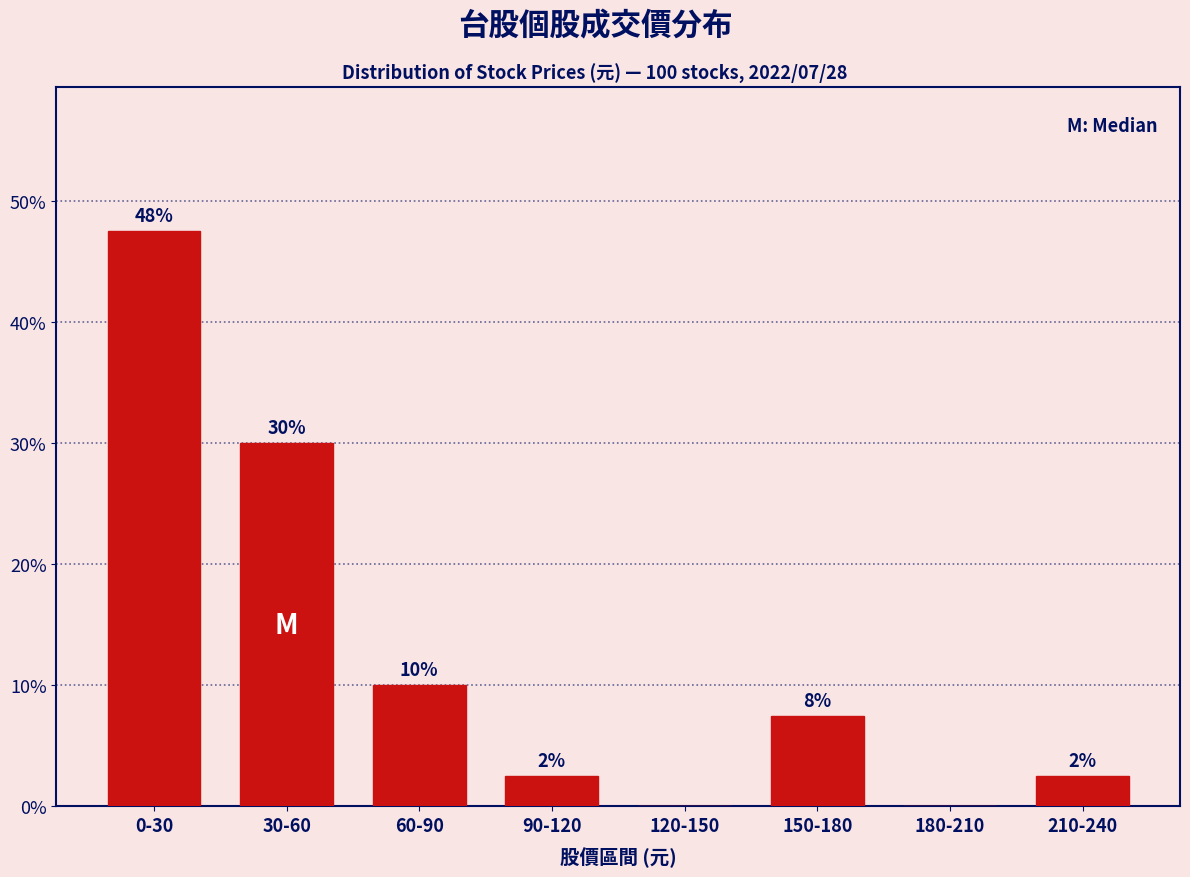

Are the bars horizontal?

No